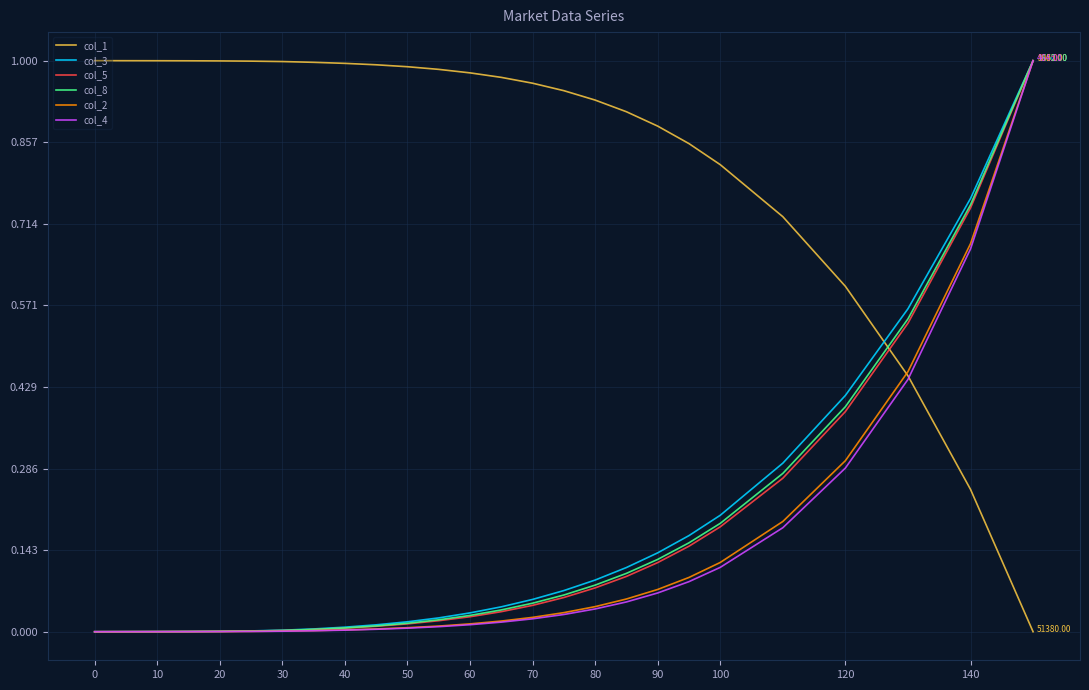

What are all the series names shown in the legend?

col_1, col_3, col_5, col_8, col_2, col_4